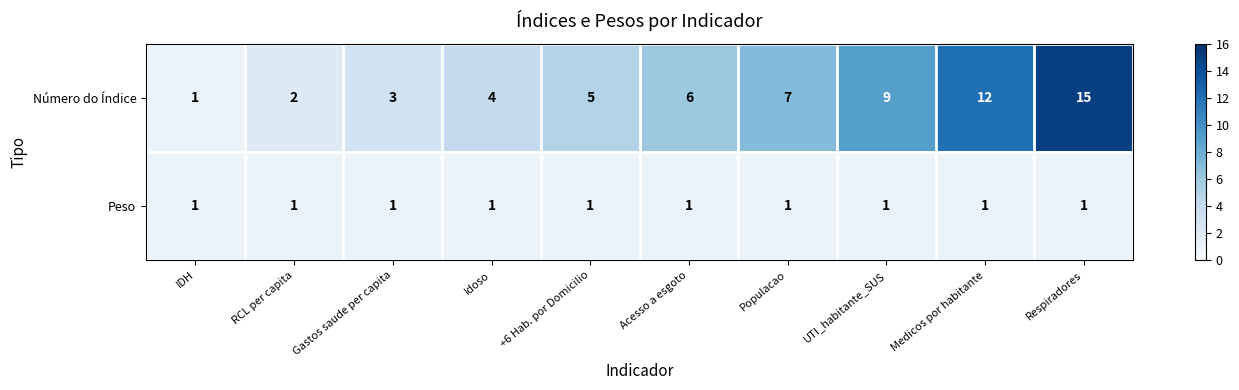

List the series in order of their peak value, highest first.

Número do Índice, Peso